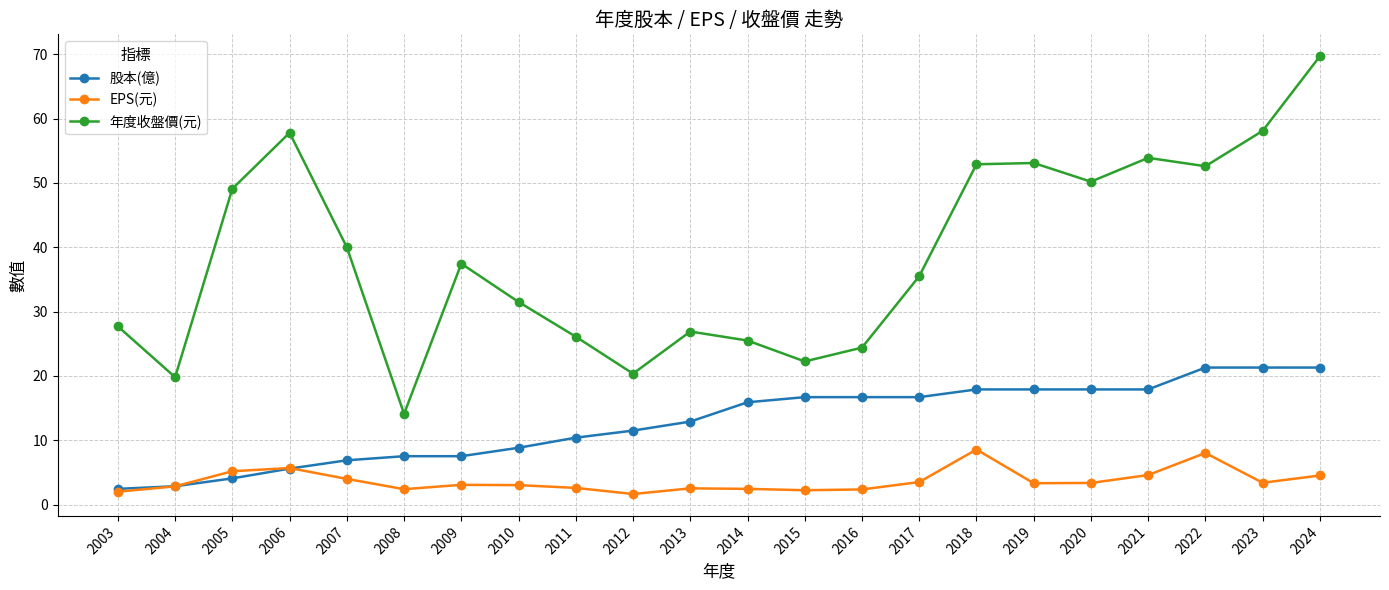

What are all the series names shown in the legend?

股本(億), EPS(元), 年度收盤價(元)